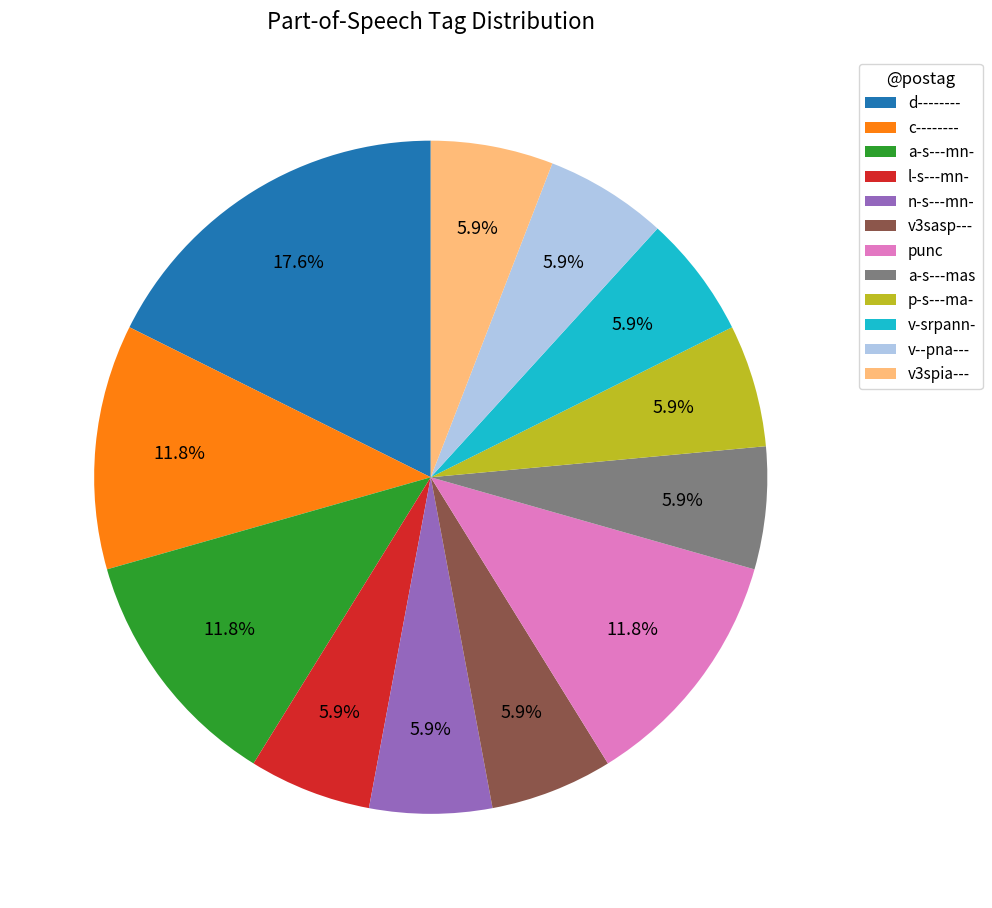

How many slices are in this pie chart?

12